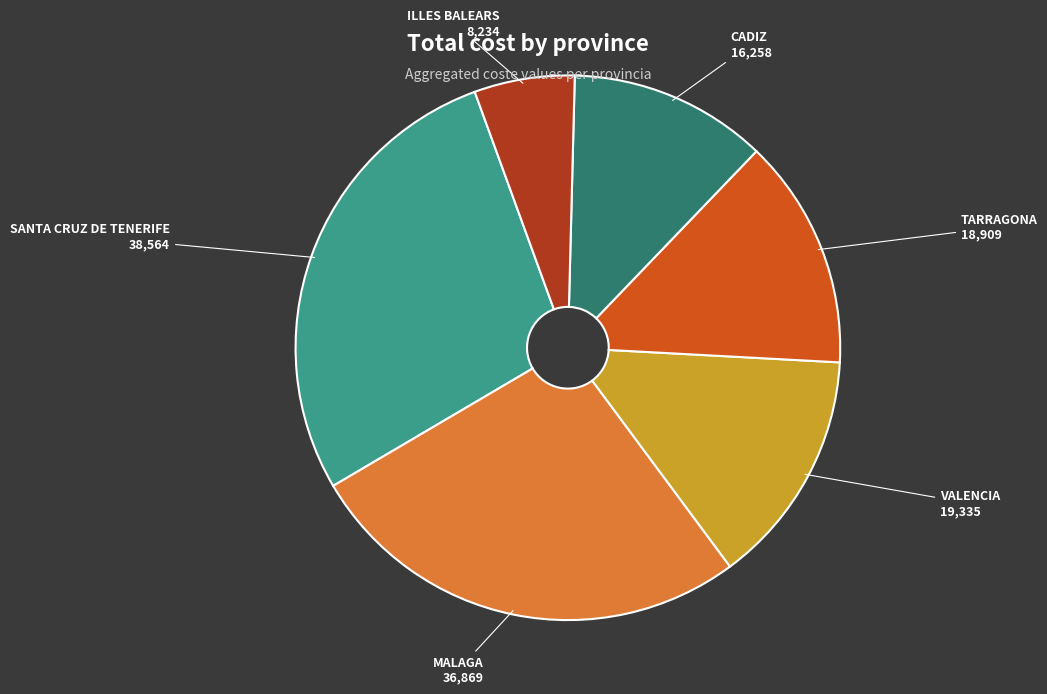

The SANTA CRUZ DE TENERIFE slice represents 37% of the pie. True or false?

False